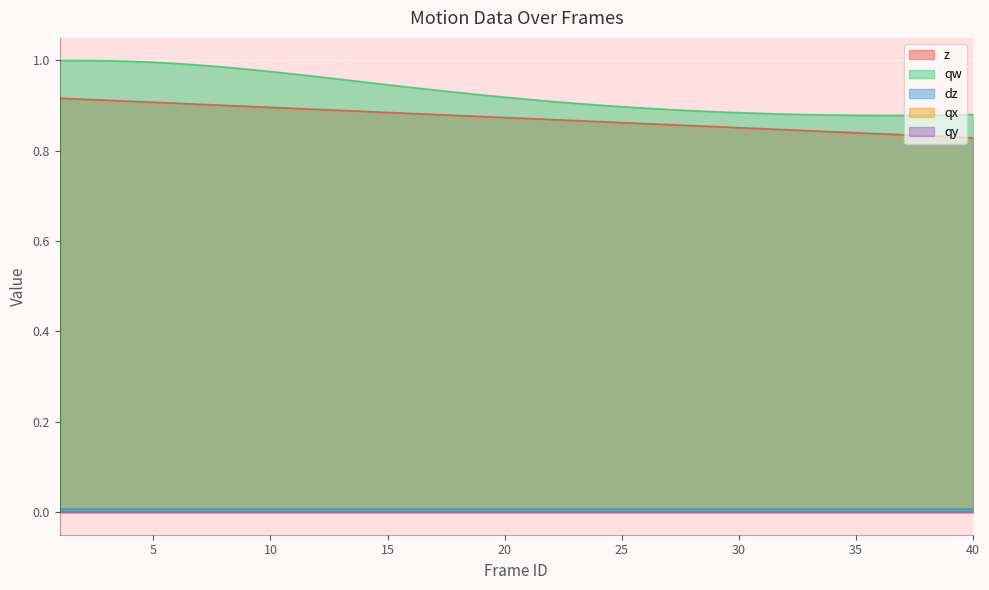

What is the value of the qw point at the 37th from the left?

0.9